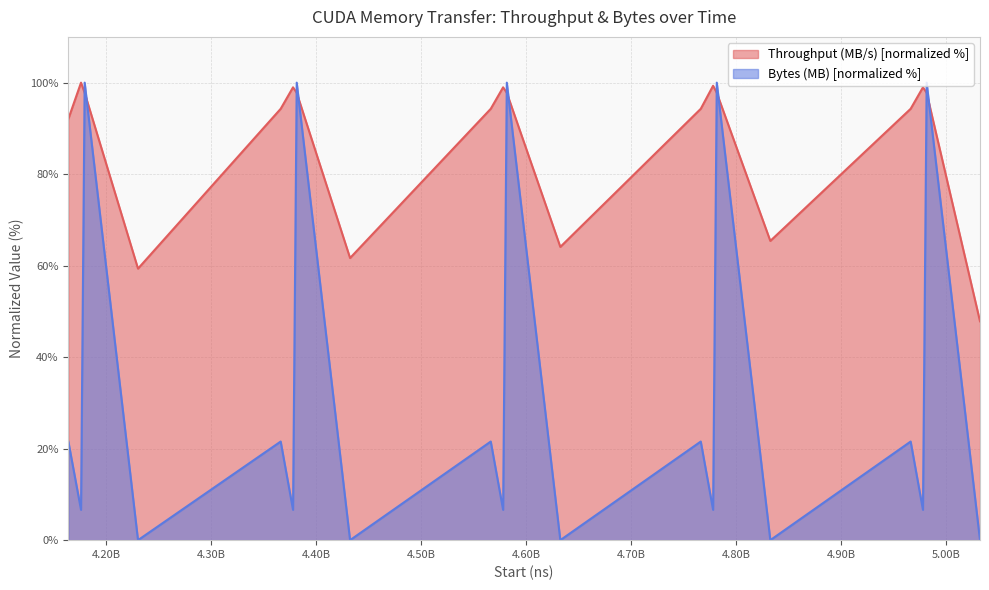

Rank the series by their maximum value, from highest to lowest.

Throughput (MB/s), Bytes (MB)